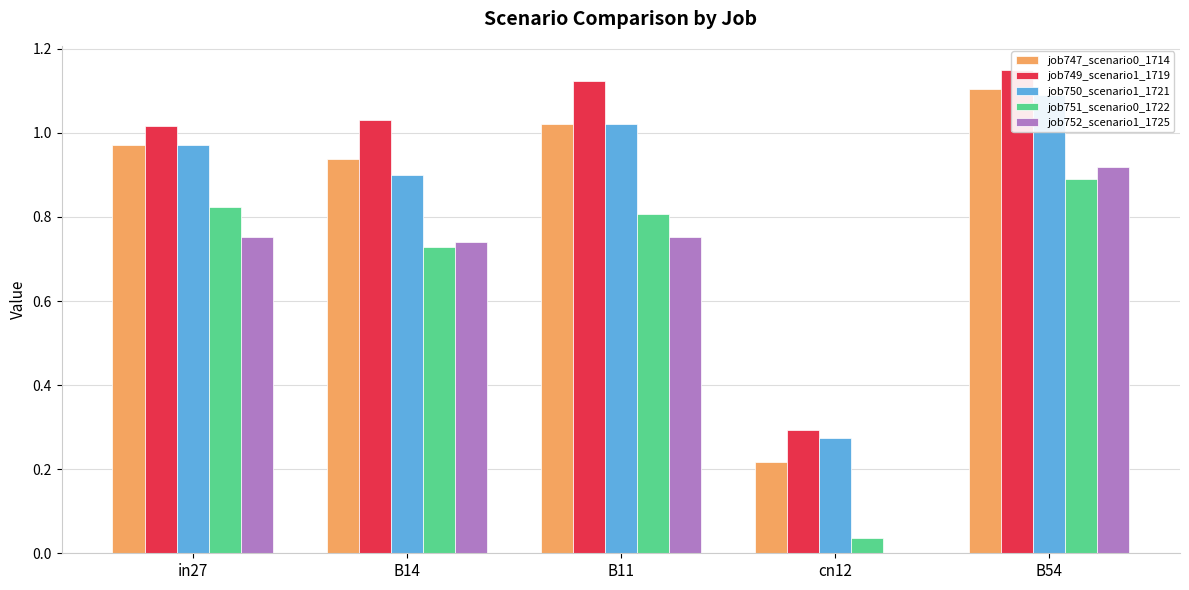

What is the total value across all series at B11?

4.7